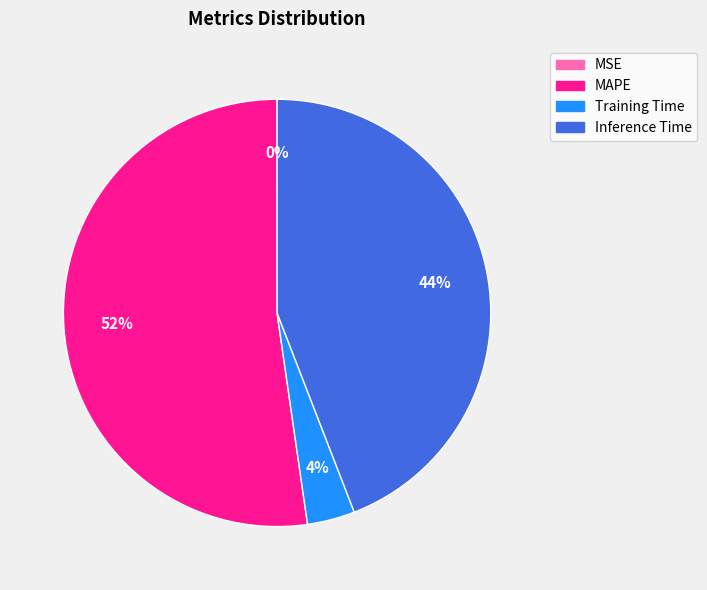

Is Training Time the majority of the pie?

No